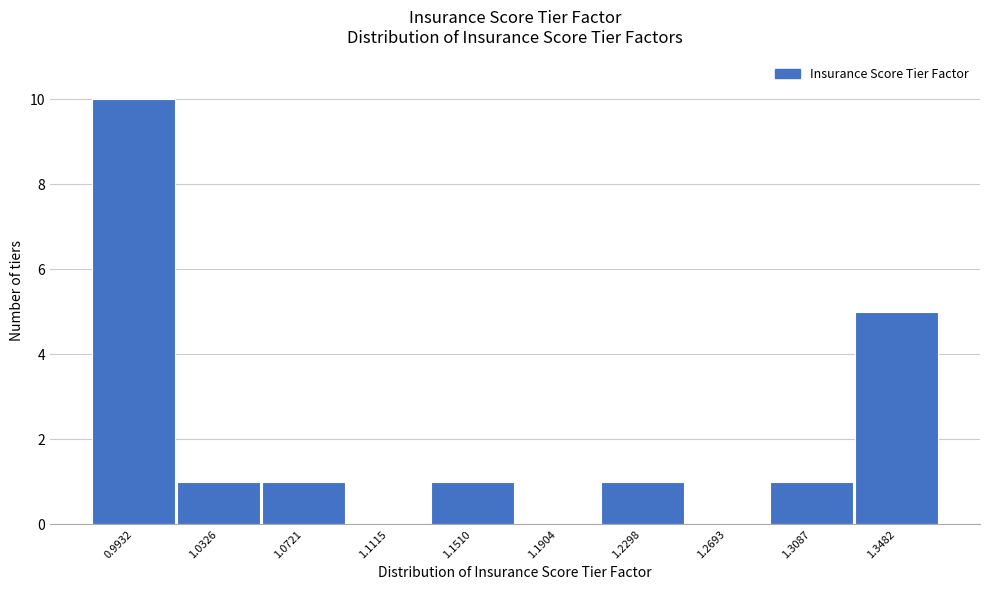

Reading right to left, extract all data points from this chart.

1.3482=5	1.3087=1	1.2693=0	1.2298=1	1.1904=0	1.1510=1	1.1115=0	1.0721=1	1.0326=1	0.9932=10